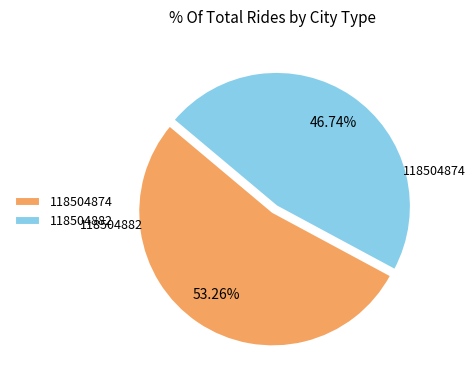

Count the number of slices in the pie.

2